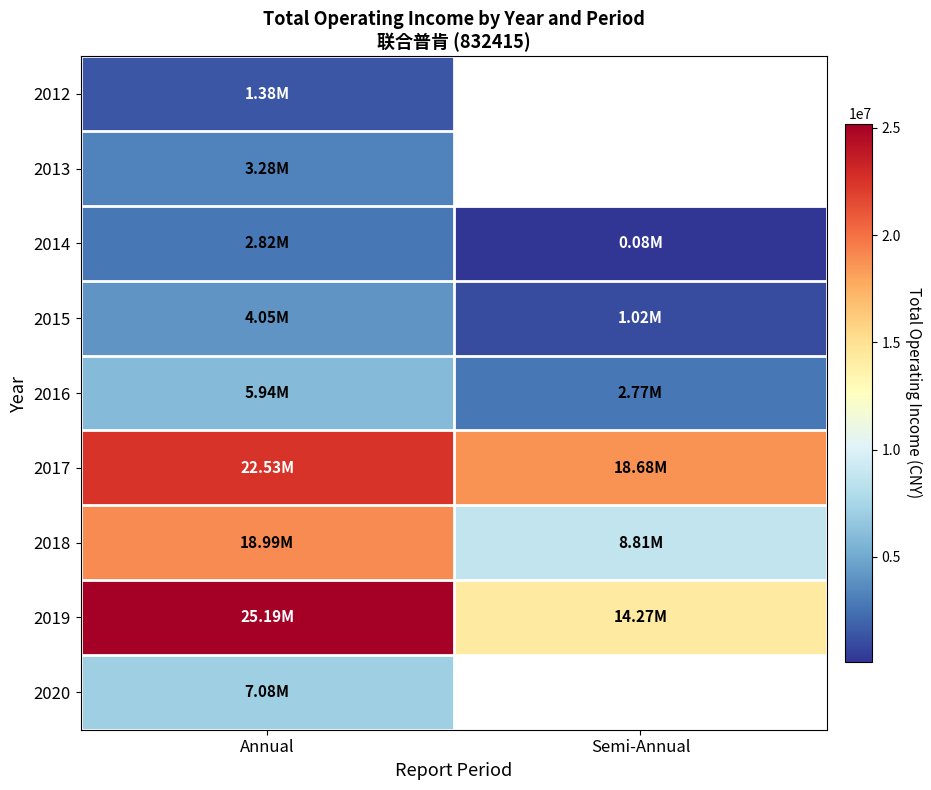

What is the difference between the 2017 values at Annual and Semi-Annual?

3856028.3